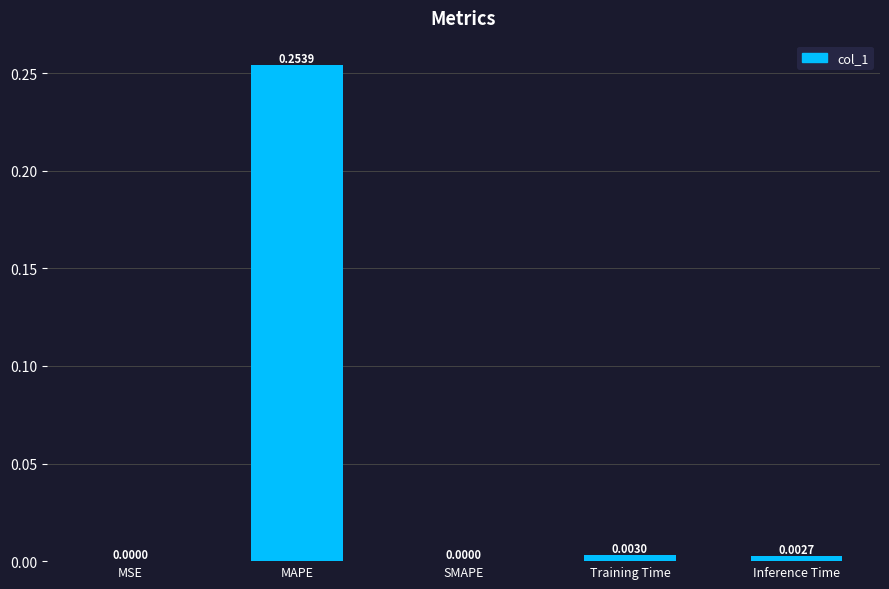

Which category has the highest value across all series?

MAPE